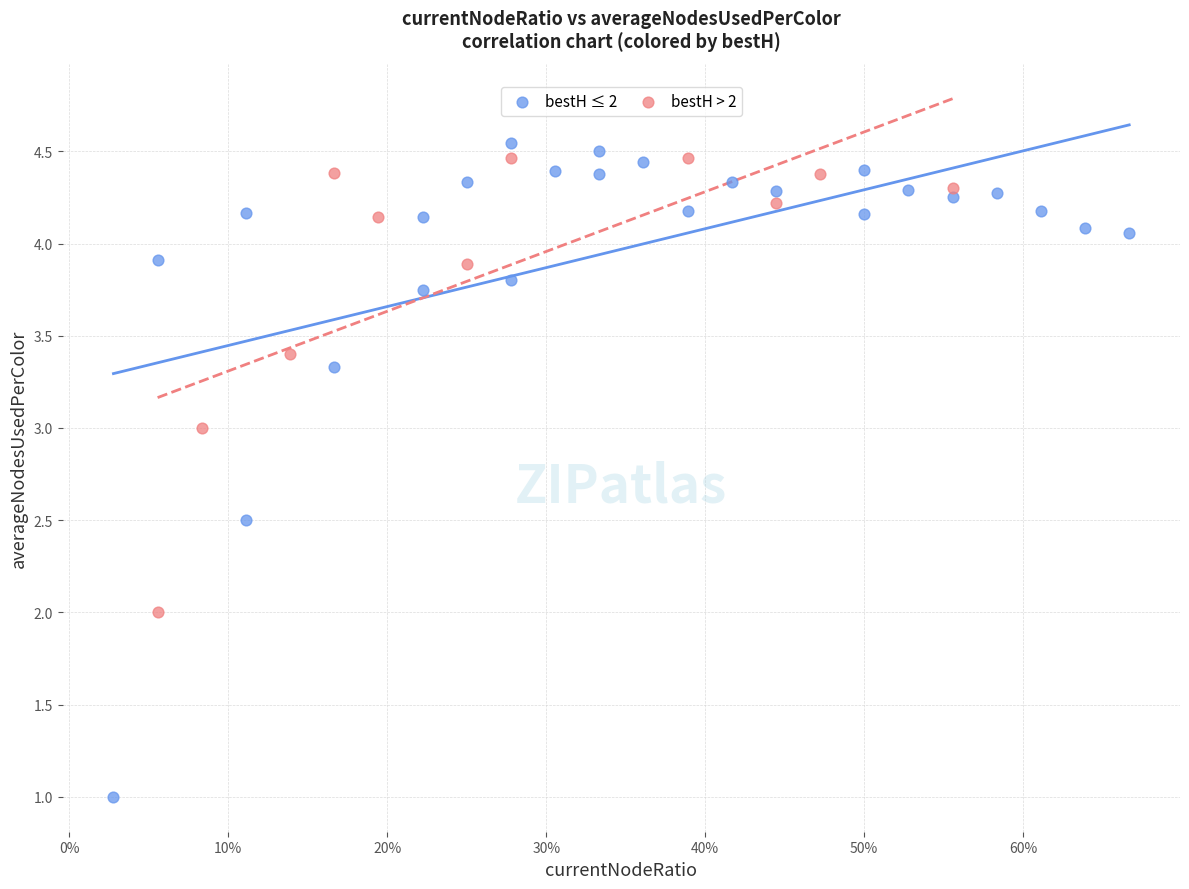

Which series contains the lowest Y value?

bestH ≤ 2